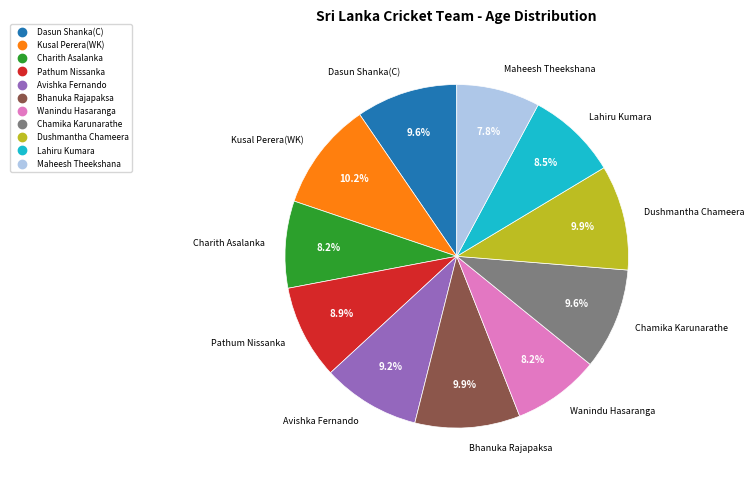

How many slices are in this pie chart?

11